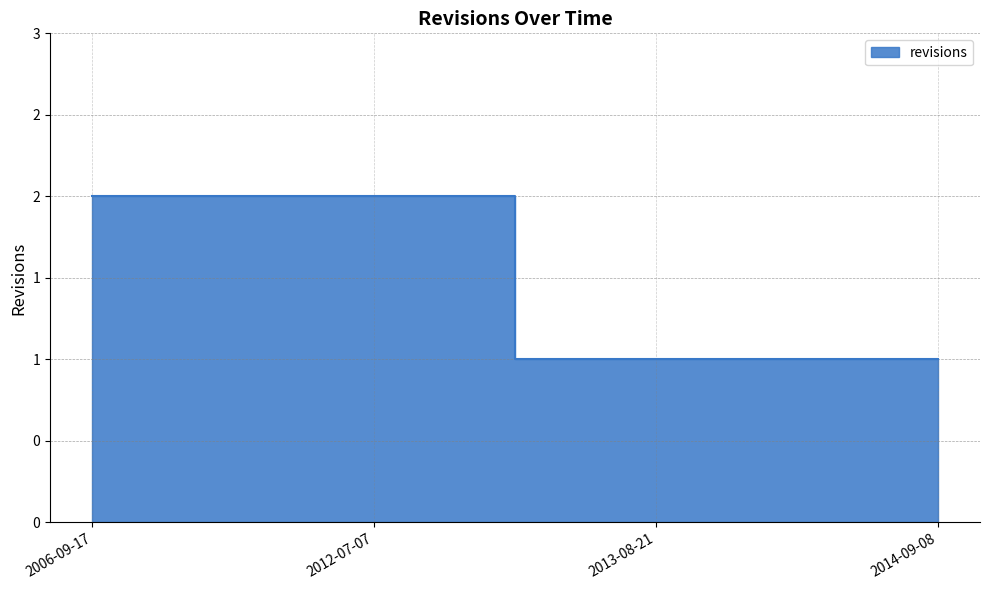

What is the change in value from 2006-09-17 to 2014-09-08?

-1